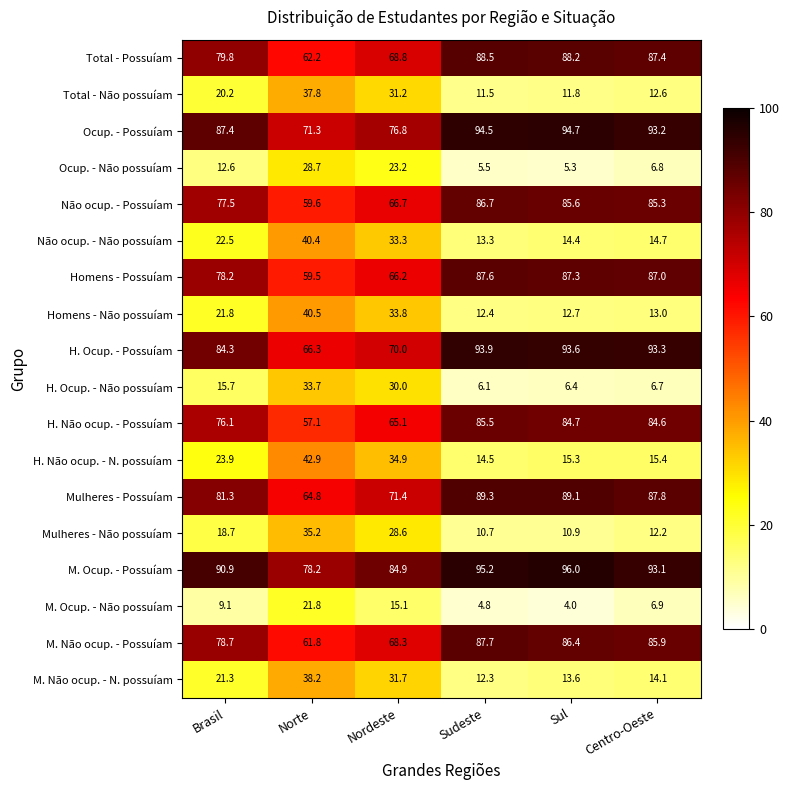

What is the total value across all series at Centro-Oeste?

900.0